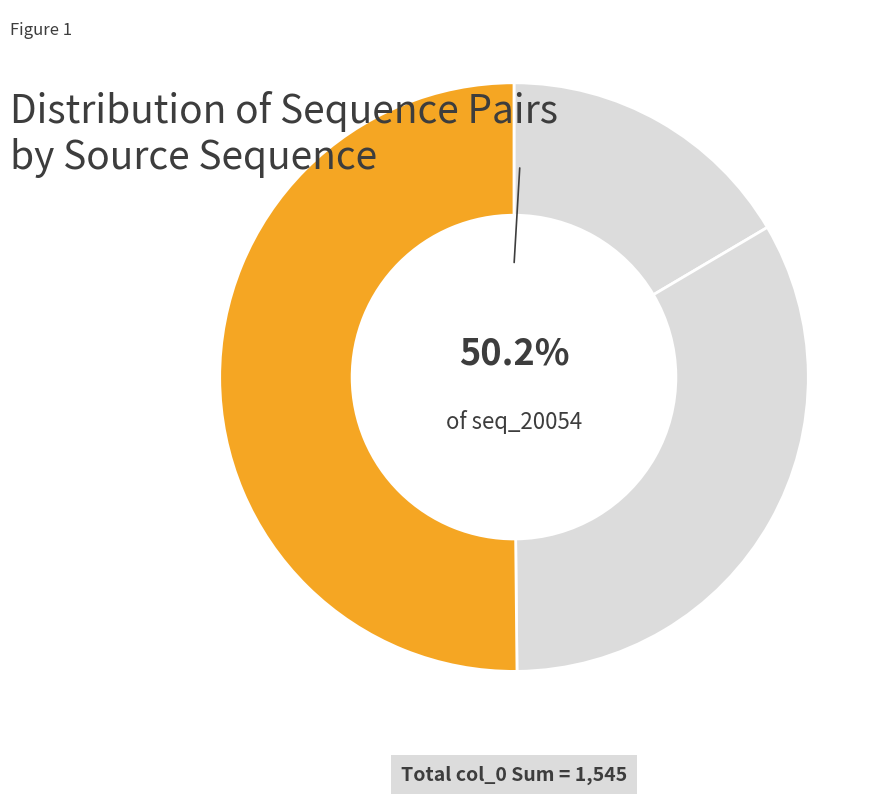

To the nearest percent, what portion does sequence_20054 represent?

50%